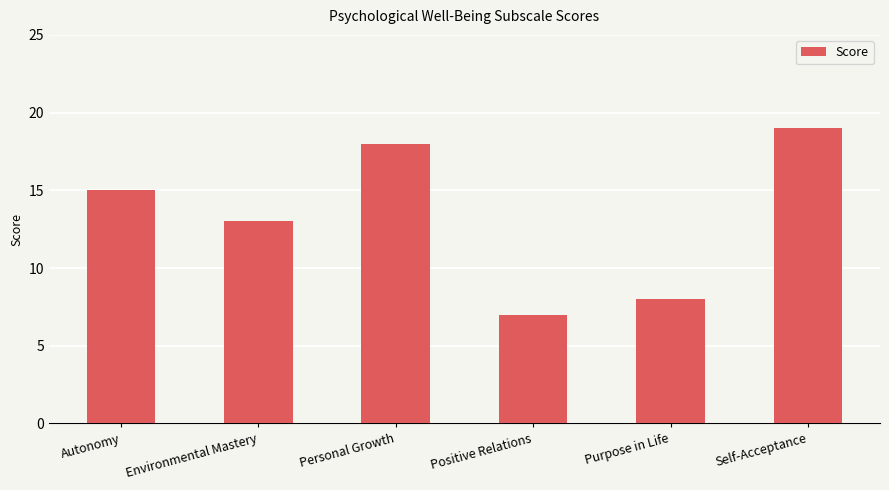

The value at Personal Growth is 7. True or false?

False